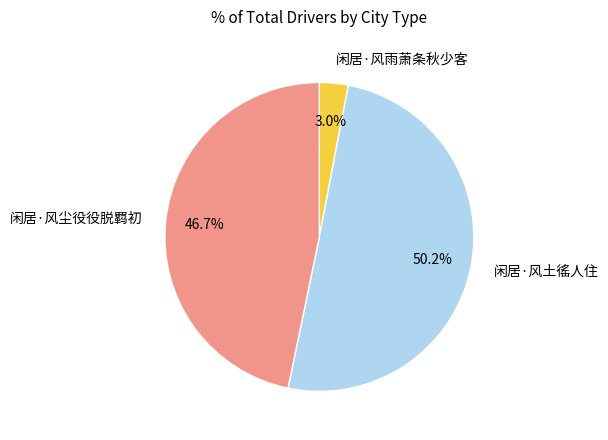

Does 闲居·风尘役役脱羁初 represent more than half of the total?

No